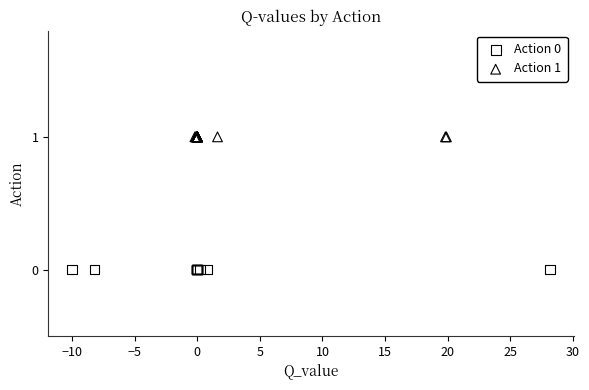

Which series reaches the maximum Y coordinate?

Action 1